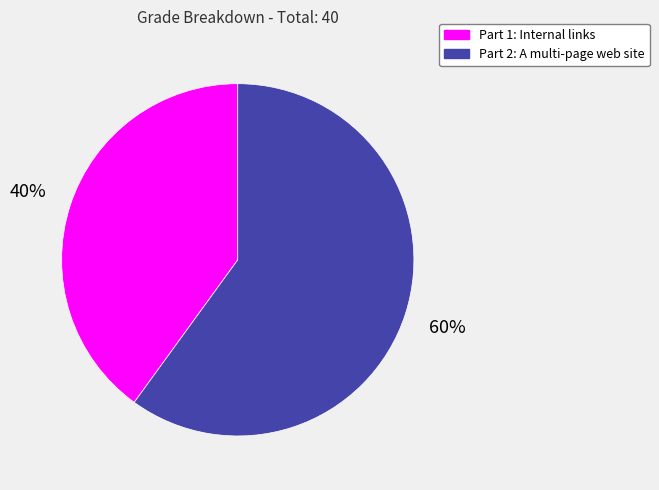

Combined, do Part 1: Internal links and Part 2: A multi-page web site account for over 50%?

Yes